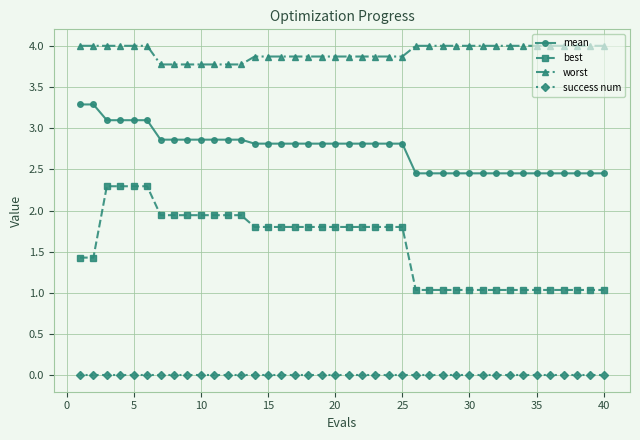

Which series has the largest total across all categories?

worst